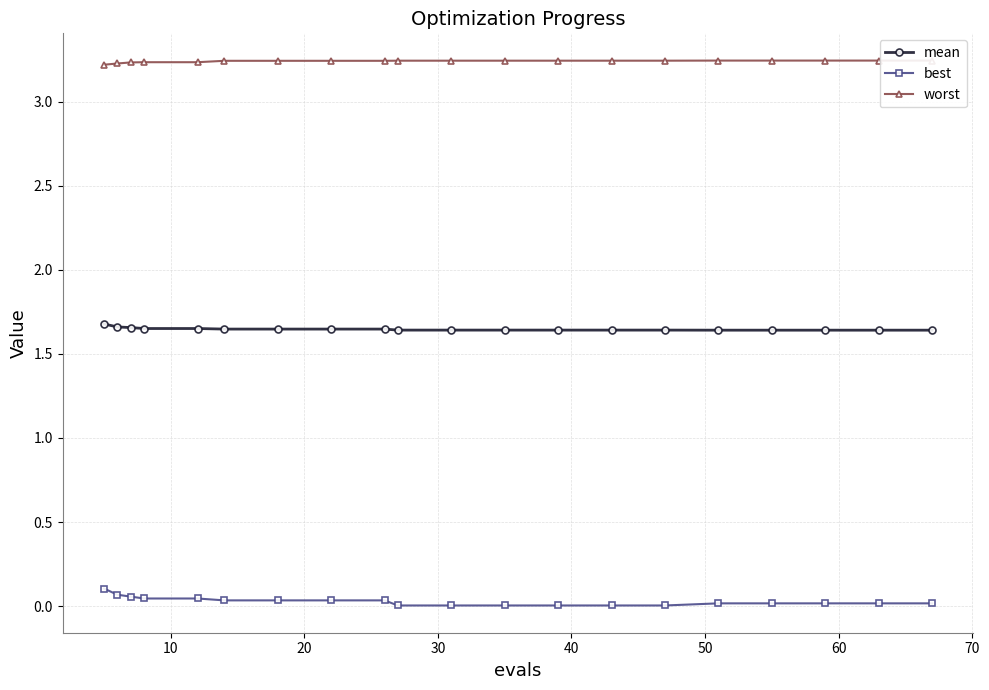

True or false: best and mean cross at least once.

False